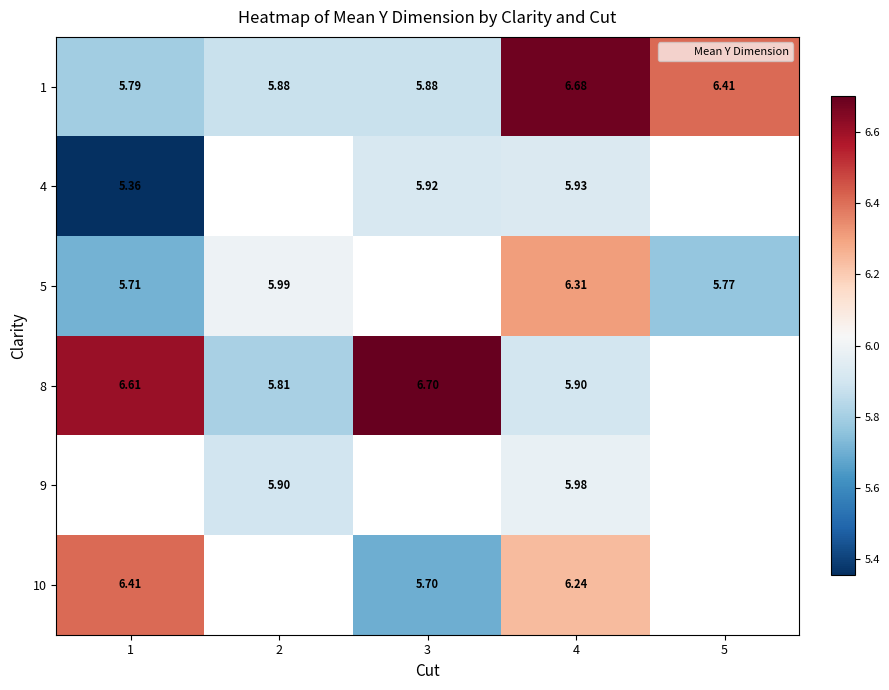

At which label does 10 reach its peak?

1